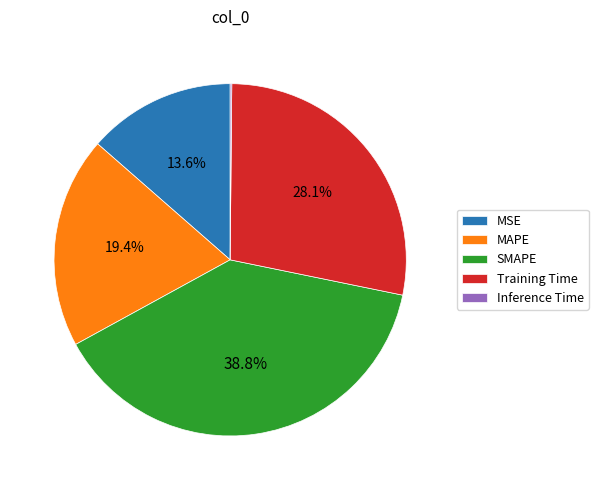

Does any single category account for the majority?

No